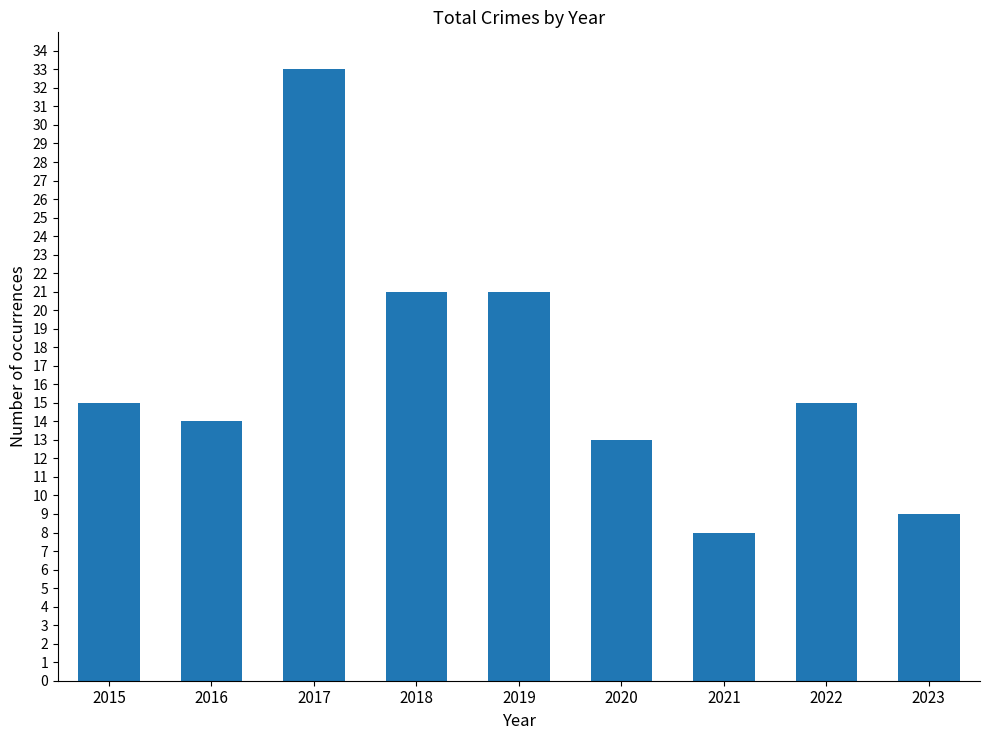

What is the change in value from 2018 to 2022?

-6